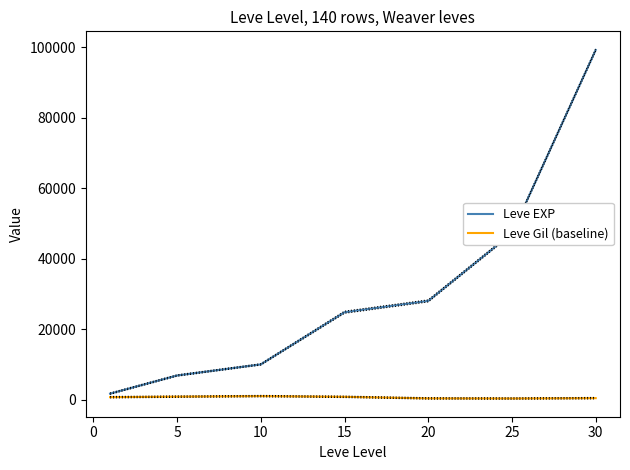

The Leve Gil (baseline) series shows 990 at 10. True or false?

True